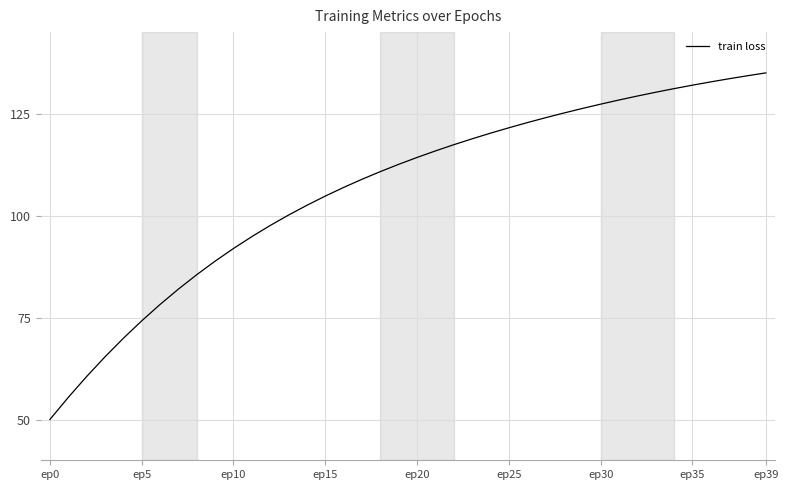

What is the smallest value displayed?

50.0